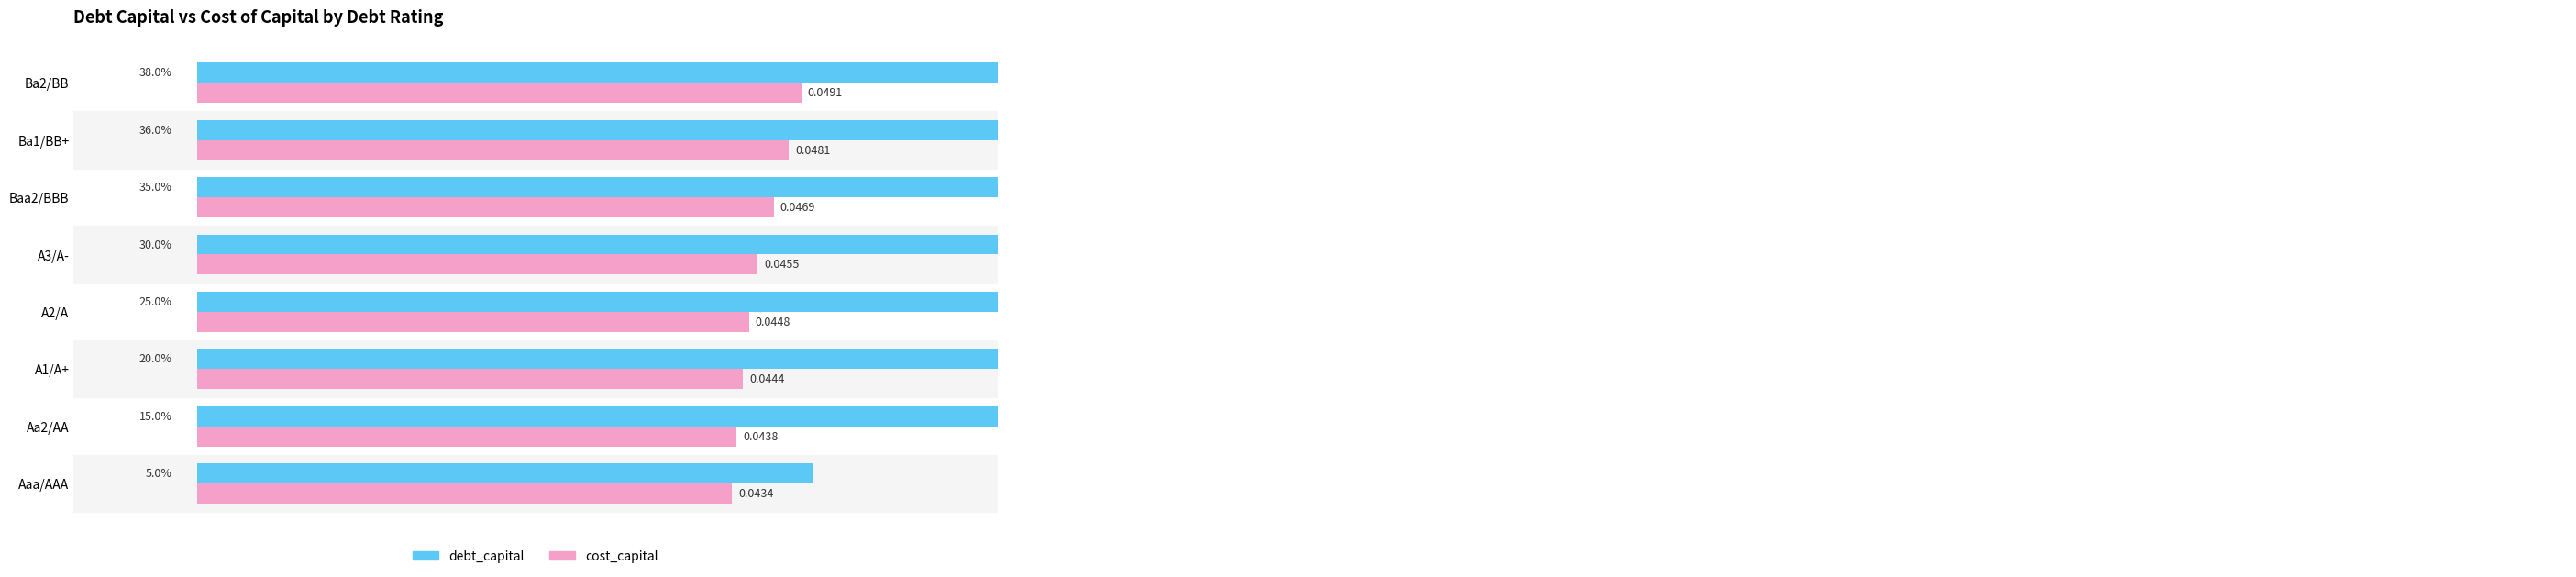

How many groups of bars are there?

8